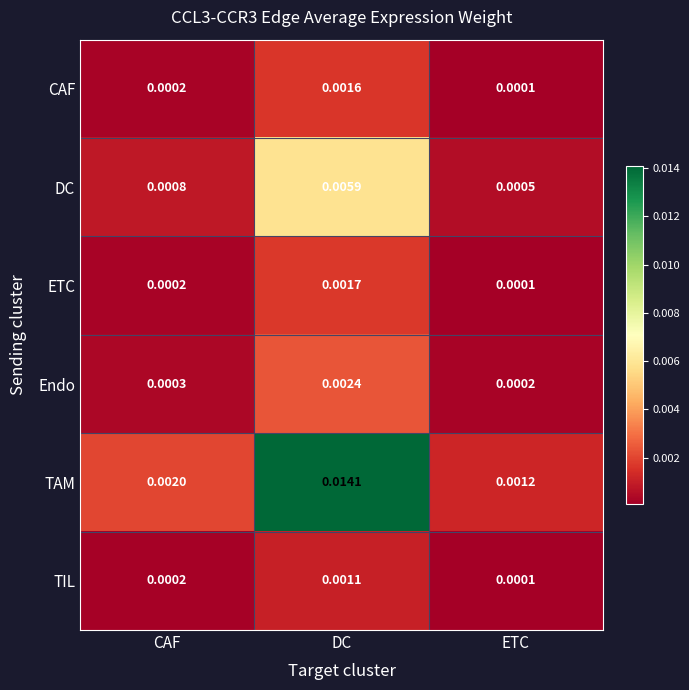

Rank the categories by ETC value from lowest to highest.

ETC, CAF, DC